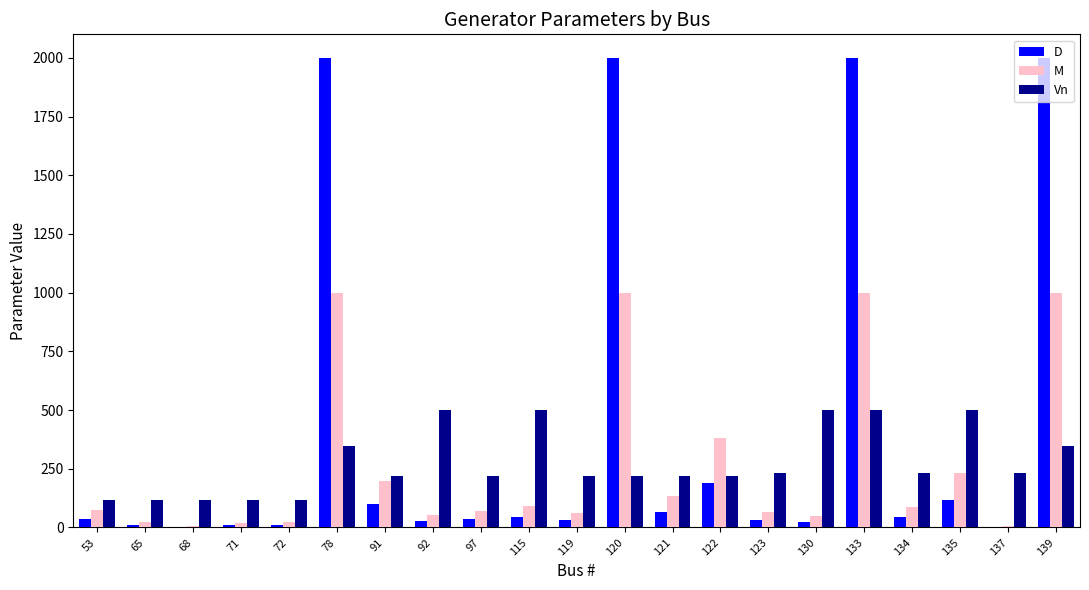

What is the total value across all series at 122?

790.0